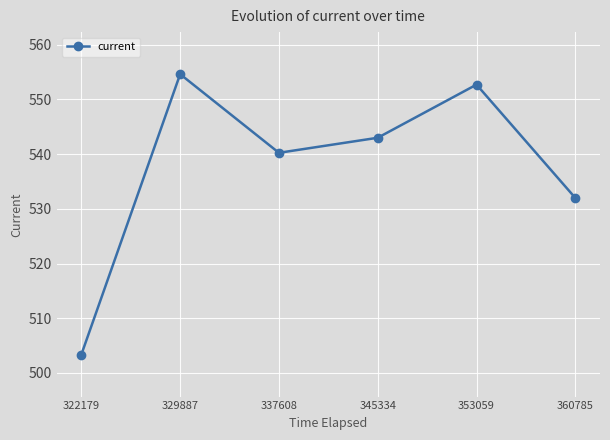

Where is the first local maximum?

329887